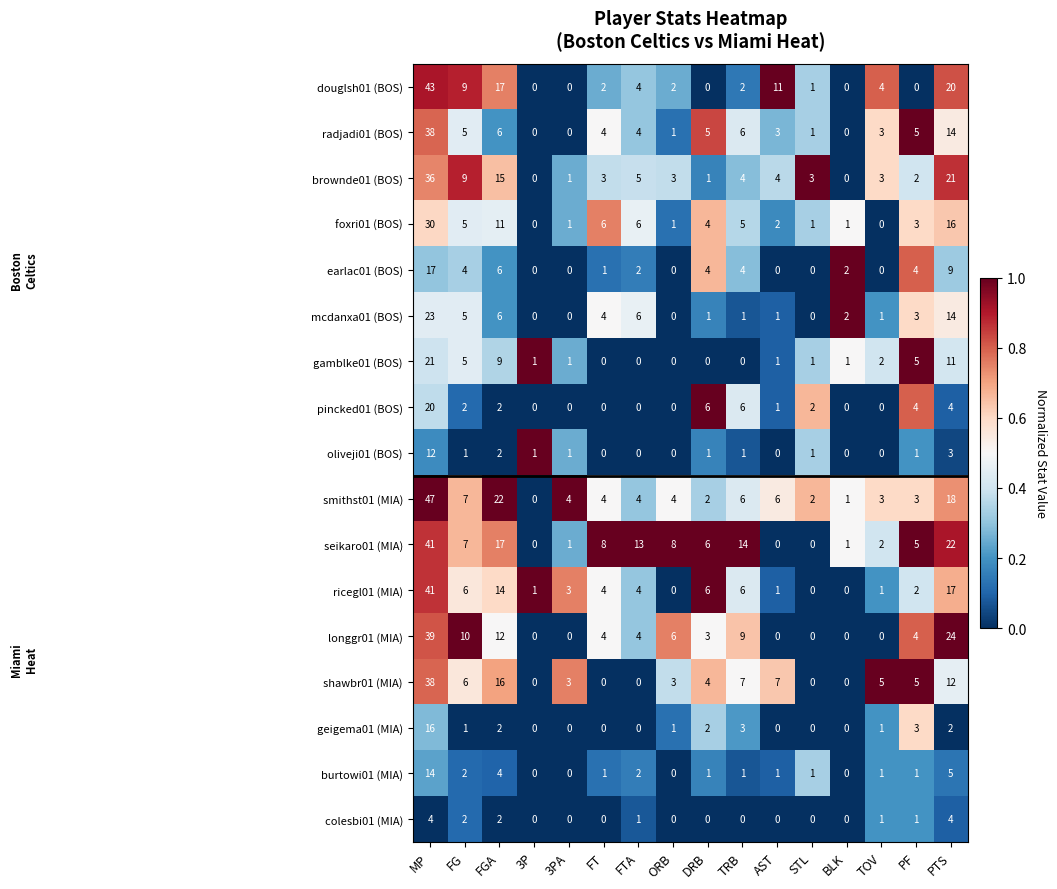

What is the spread (max minus min) of values at FTA?

13